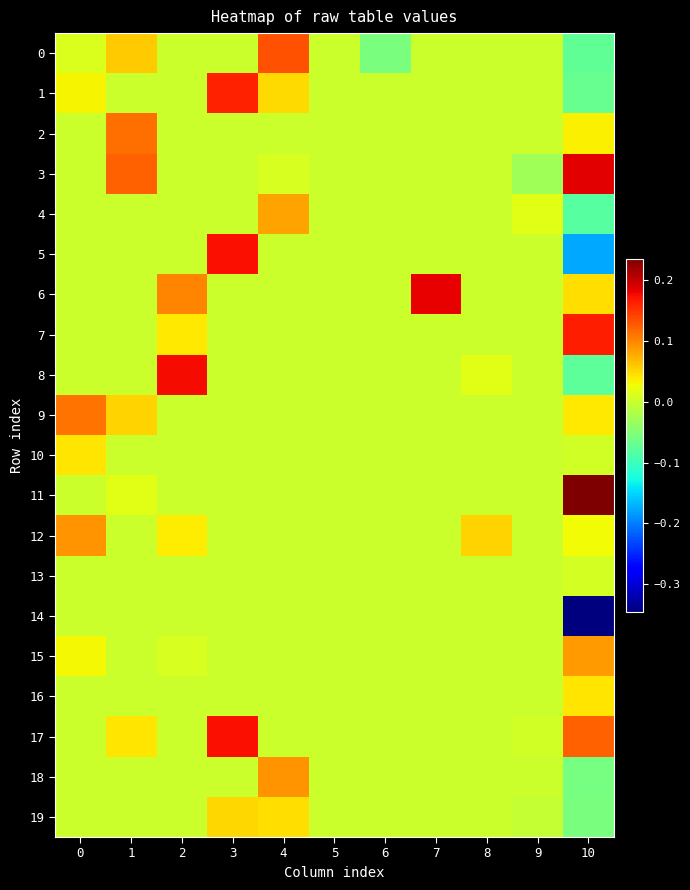

Reading left to right, transcribe all the data shown in this chart.

0: 0=0.0	1=0.1	2=0.0	3=0.0	4=0.1	5=0.0	6=-0.1	7=0.0	8=0.0	9=0.0	10=-0.1
1: 0=0.0	1=0.0	2=0.0	3=0.2	4=0.0	5=0.0	6=0.0	7=0.0	8=0.0	9=0.0	10=-0.1
2: 0=0.0	1=0.1	2=0.0	3=0.0	4=0.0	5=0.0	6=0.0	7=0.0	8=0.0	9=0.0	10=0.0
3: 0=0.0	1=0.1	2=0.0	3=0.0	4=0.0	5=0.0	6=0.0	7=0.0	8=0.0	9=-0.0	10=0.2
4: 0=0.0	1=0.0	2=0.0	3=0.0	4=0.1	5=0.0	6=0.0	7=0.0	8=0.0	9=0.0	10=-0.1
5: 0=0.0	1=0.0	2=0.0	3=0.2	4=0.0	5=0.0	6=0.0	7=0.0	8=0.0	9=0.0	10=-0.2
6: 0=0.0	1=0.0	2=0.1	3=0.0	4=0.0	5=0.0	6=0.0	7=0.2	8=0.0	9=0.0	10=0.0
7: 0=0.0	1=0.0	2=0.0	3=0.0	4=0.0	5=0.0	6=0.0	7=0.0	8=0.0	9=0.0	10=0.2
8: 0=0.0	1=0.0	2=0.2	3=0.0	4=0.0	5=0.0	6=0.0	7=0.0	8=0.0	9=0.0	10=-0.1
9: 0=0.1	1=0.1	2=0.0	3=0.0	4=0.0	5=0.0	6=0.0	7=0.0	8=0.0	9=0.0	10=0.0
10: 0=0.0	1=0.0	2=0.0	3=0.0	4=0.0	5=0.0	6=0.0	7=0.0	8=0.0	9=0.0	10=0.0
11: 0=0.0	1=0.0	2=0.0	3=0.0	4=0.0	5=0.0	6=0.0	7=0.0	8=0.0	9=0.0	10=0.2
12: 0=0.1	1=0.0	2=0.0	3=0.0	4=0.0	5=0.0	6=0.0	7=0.0	8=0.1	9=0.0	10=0.0
13: 0=0.0	1=0.0	2=0.0	3=0.0	4=0.0	5=0.0	6=0.0	7=0.0	8=0.0	9=0.0	10=0.0
14: 0=0.0	1=0.0	2=0.0	3=0.0	4=0.0	5=0.0	6=0.0	7=0.0	8=0.0	9=0.0	10=-0.3
15: 0=0.0	1=0.0	2=0.0	3=0.0	4=0.0	5=0.0	6=0.0	7=0.0	8=0.0	9=0.0	10=0.1
16: 0=0.0	1=0.0	2=0.0	3=0.0	4=0.0	5=0.0	6=0.0	7=0.0	8=0.0	9=0.0	10=0.0
17: 0=0.0	1=0.0	2=0.0	3=0.2	4=0.0	5=0.0	6=0.0	7=0.0	8=0.0	9=0.0	10=0.1
18: 0=0.0	1=0.0	2=0.0	3=0.0	4=0.1	5=0.0	6=0.0	7=0.0	8=0.0	9=0.0	10=-0.1
19: 0=0.0	1=0.0	2=0.0	3=0.1	4=0.0	5=0.0	6=0.0	7=0.0	8=0.0	9=-0.0	10=-0.1